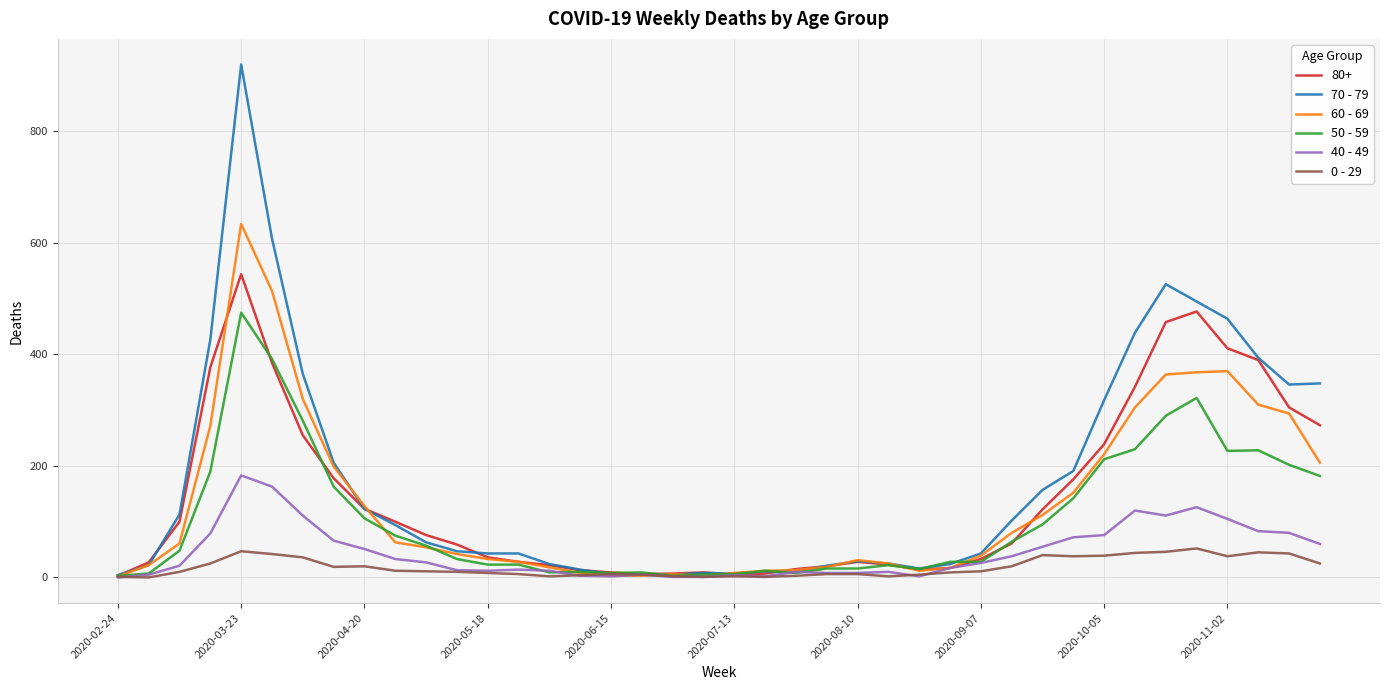

What is the maximum value shown in the chart?

920